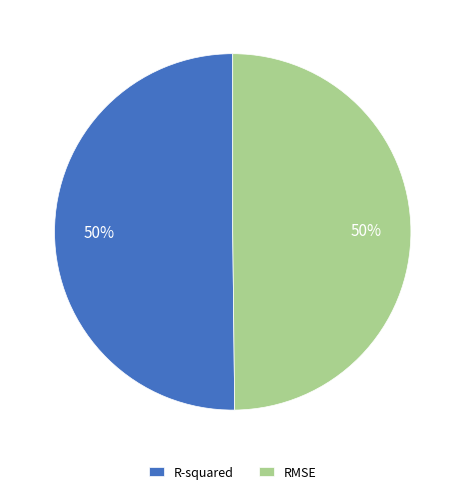

Combined, do RMSE and R-squared account for over 50%?

Yes